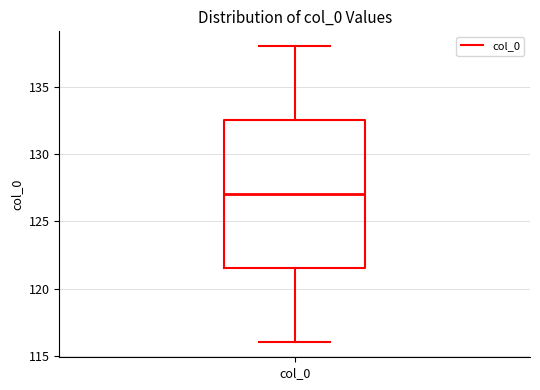

Where does the lower whisker of the box for col_0 end on the y-axis? The values are not printed on the chart, so give them approximately, as read against the axis.

116.0